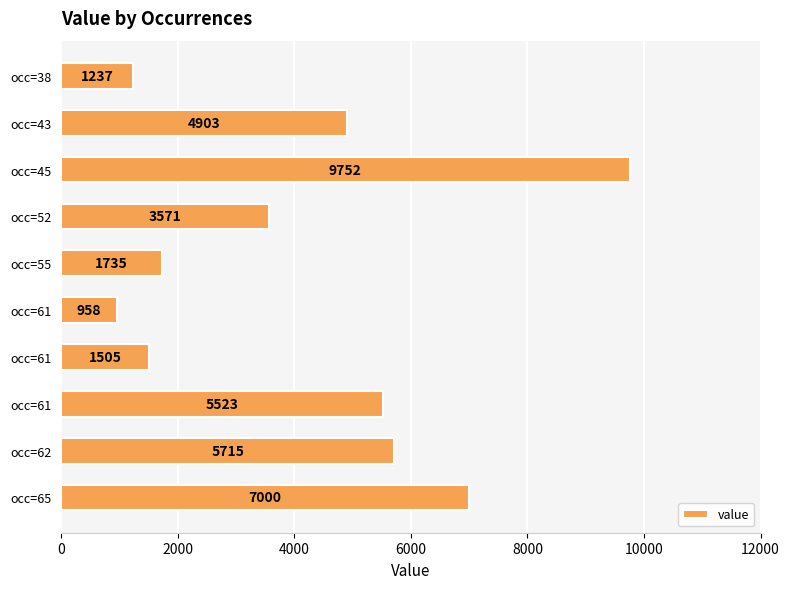

How many series are shown in this chart?

1